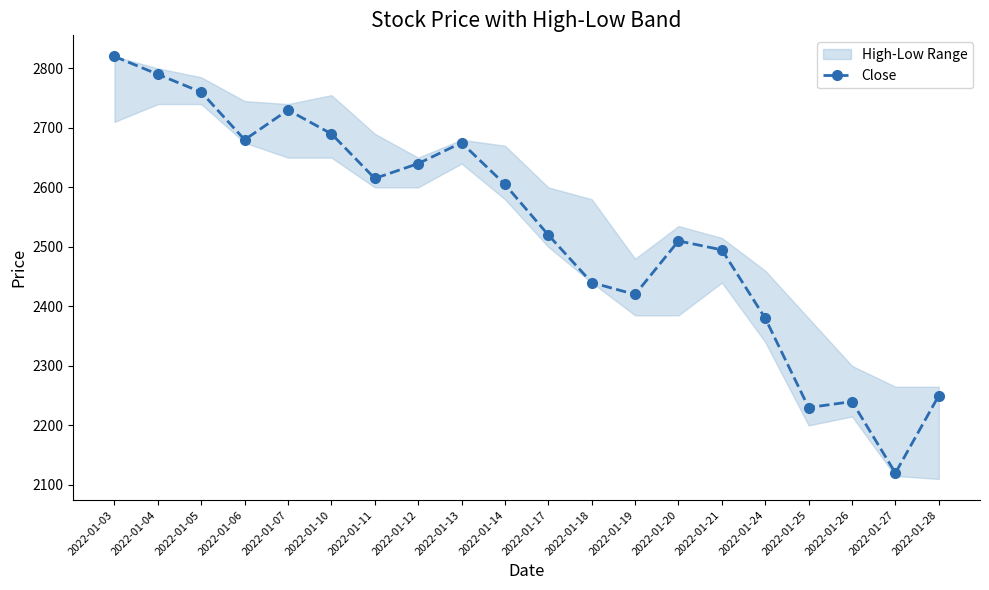

What is the ratio of the value at 2022-01-07 to the value at 2022-01-13?

1.0